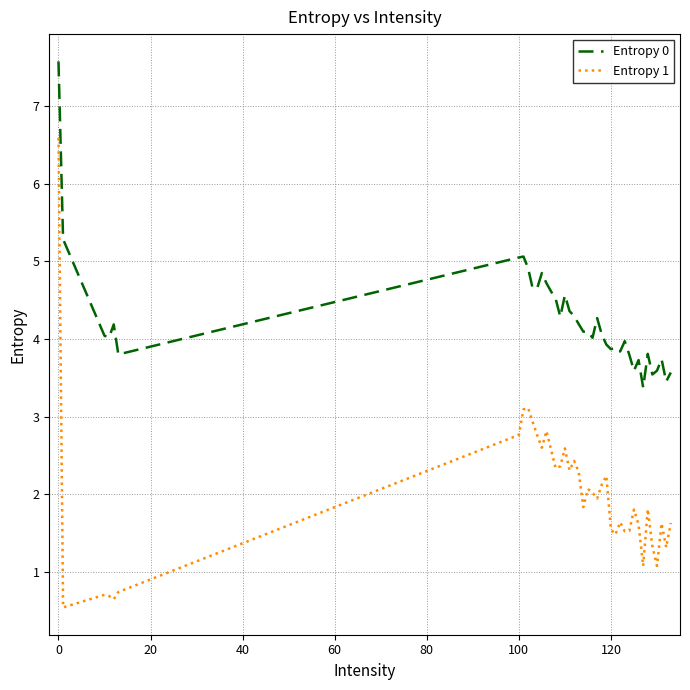

List the series in order of their peak value, highest first.

Entropy 0, Entropy 1